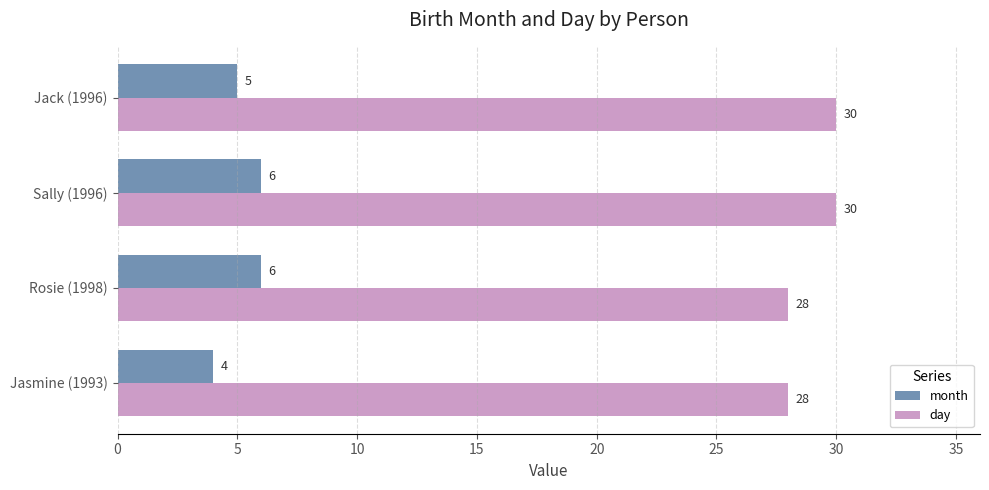

What is the difference between the maximum and minimum values in the day series?

2